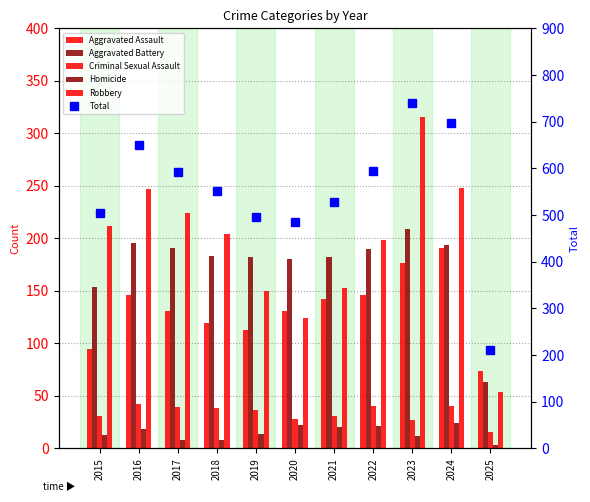

Between 2017 and 2018, which series saw the biggest shift?

Total